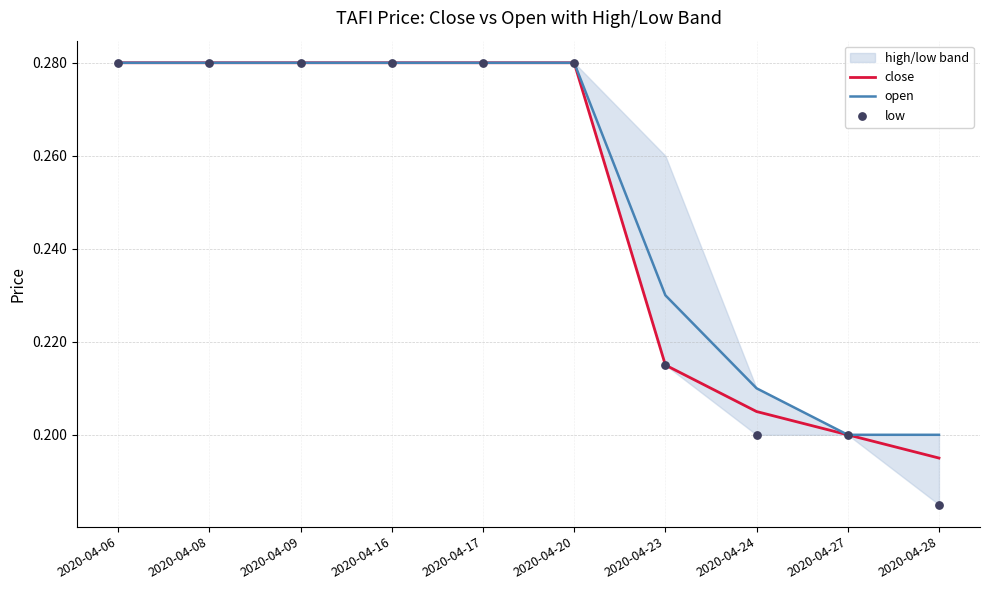

Which series contains the highest Y value?

close